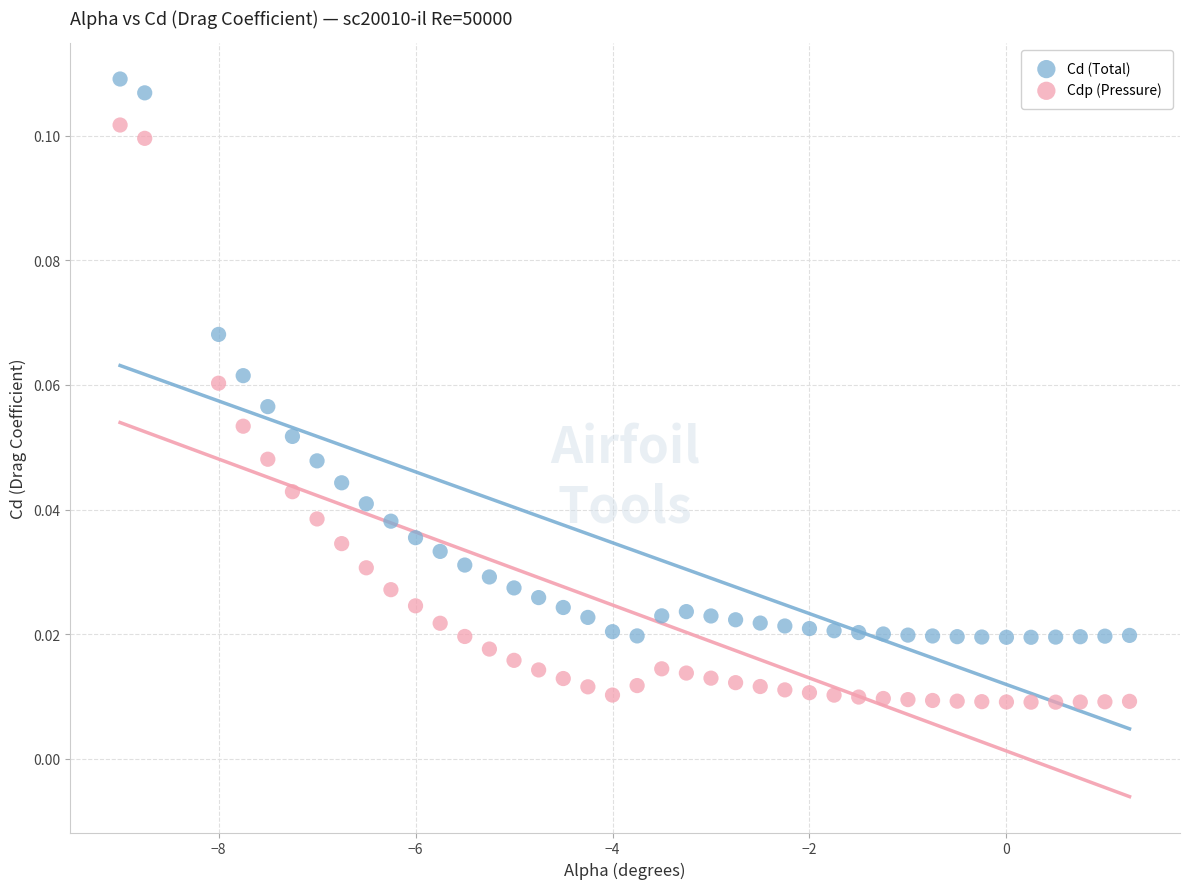

Which series reaches the maximum Y coordinate?

Cd (Total)